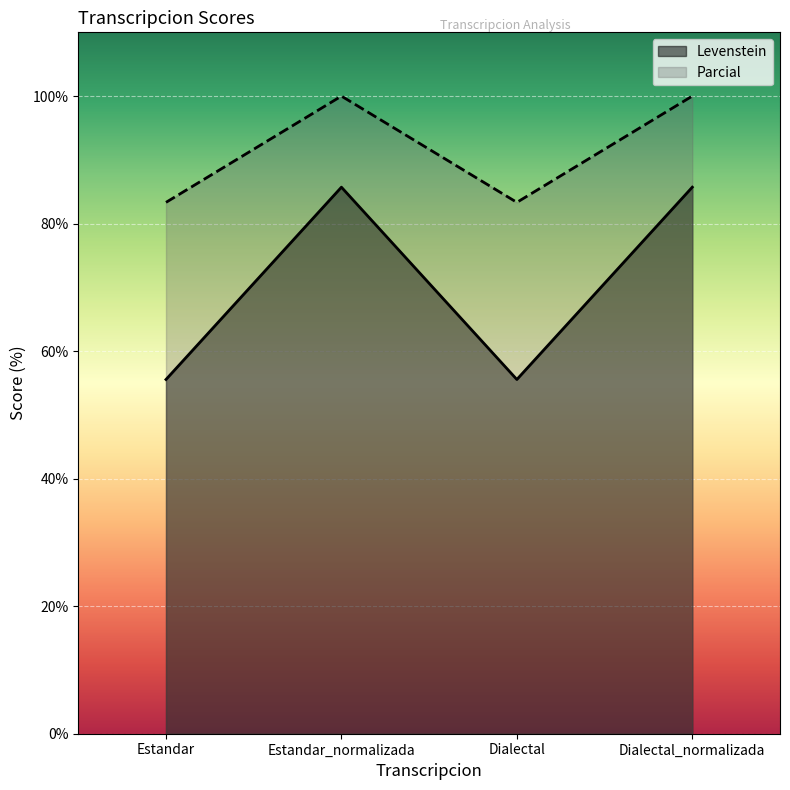

True or false: Levenstein and Parcial cross at least once.

False